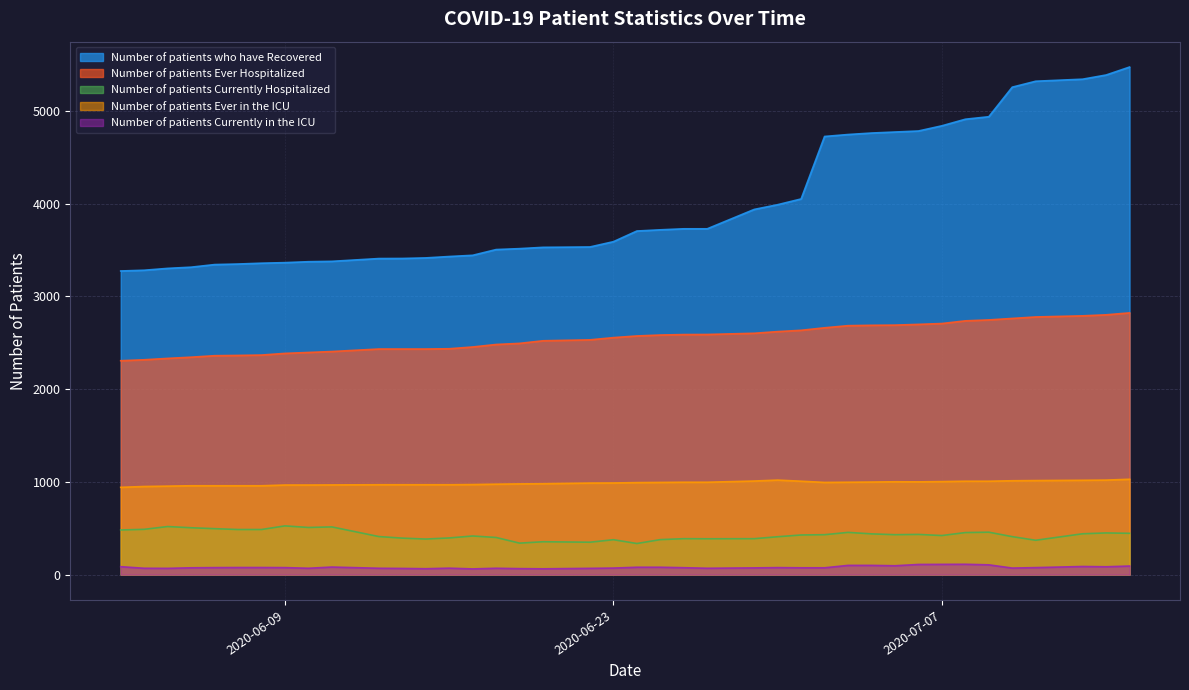

Is it true that Number of patients Ever in the ICU equals 987 at 2020-06-22?

True